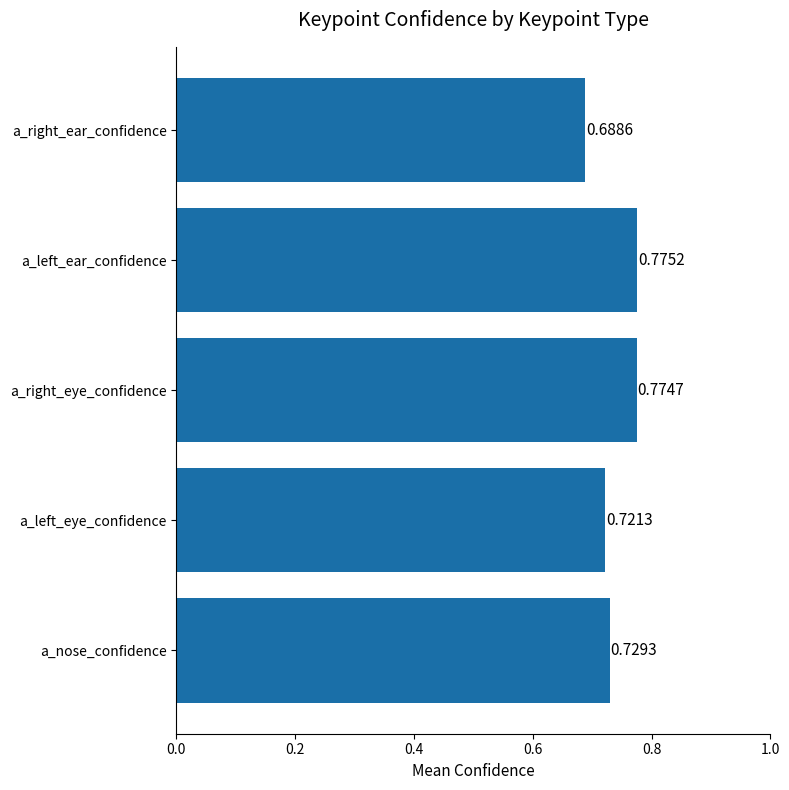

List the labels in order of value, largest first.

a_left_ear_confidence, a_right_eye_confidence, a_nose_confidence, a_left_eye_confidence, a_right_ear_confidence